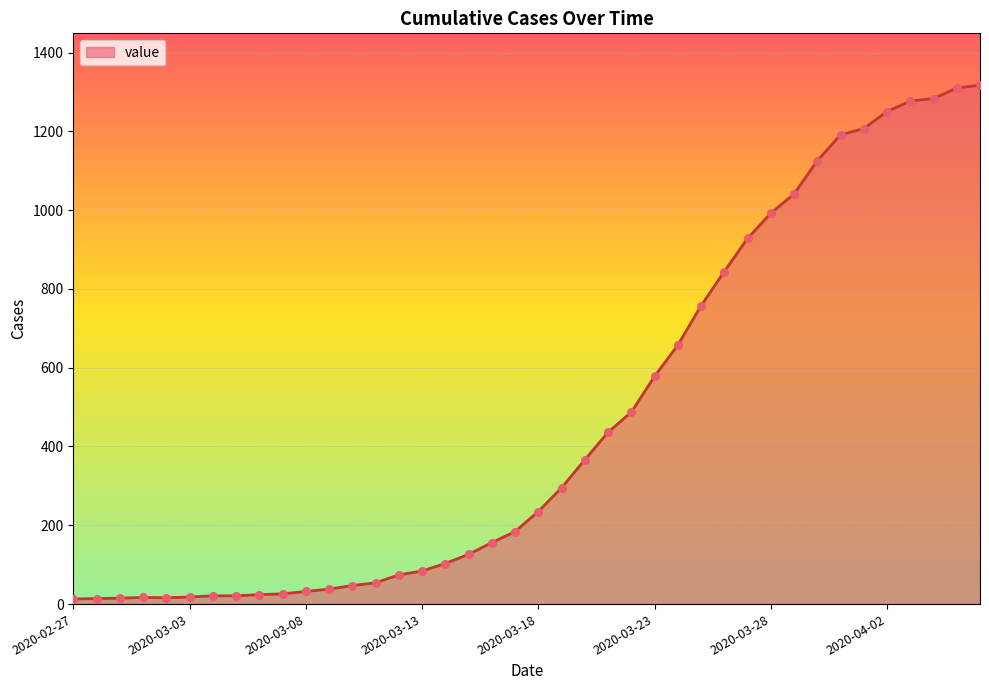

What is the maximum value shown in the chart?

1317